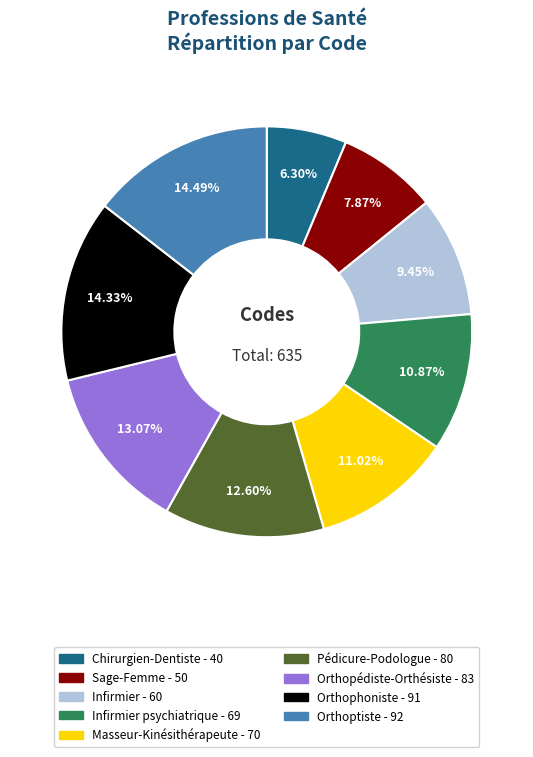

Does any single category account for the majority?

No